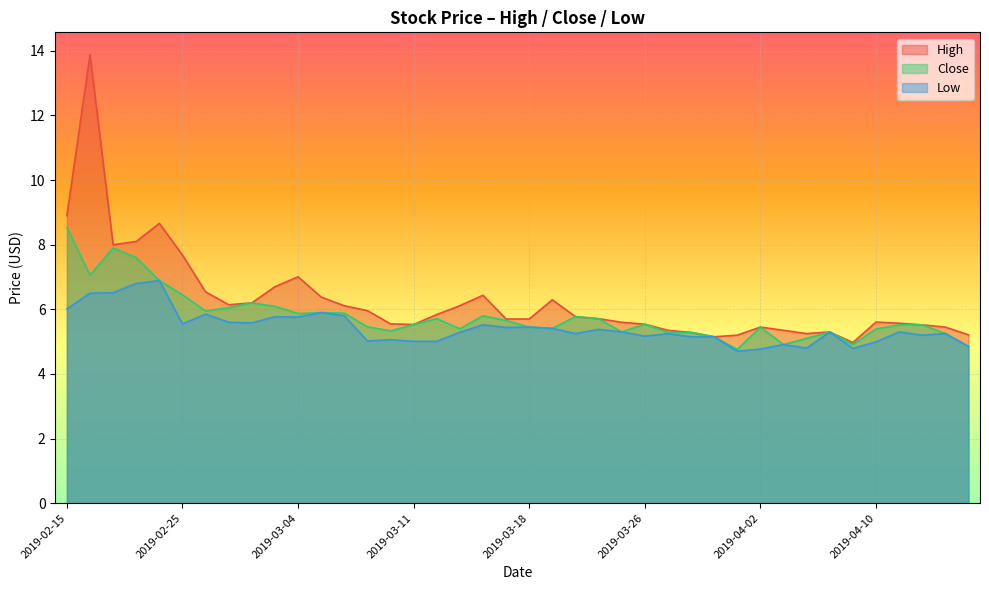

Which series has the largest total across all categories?

High